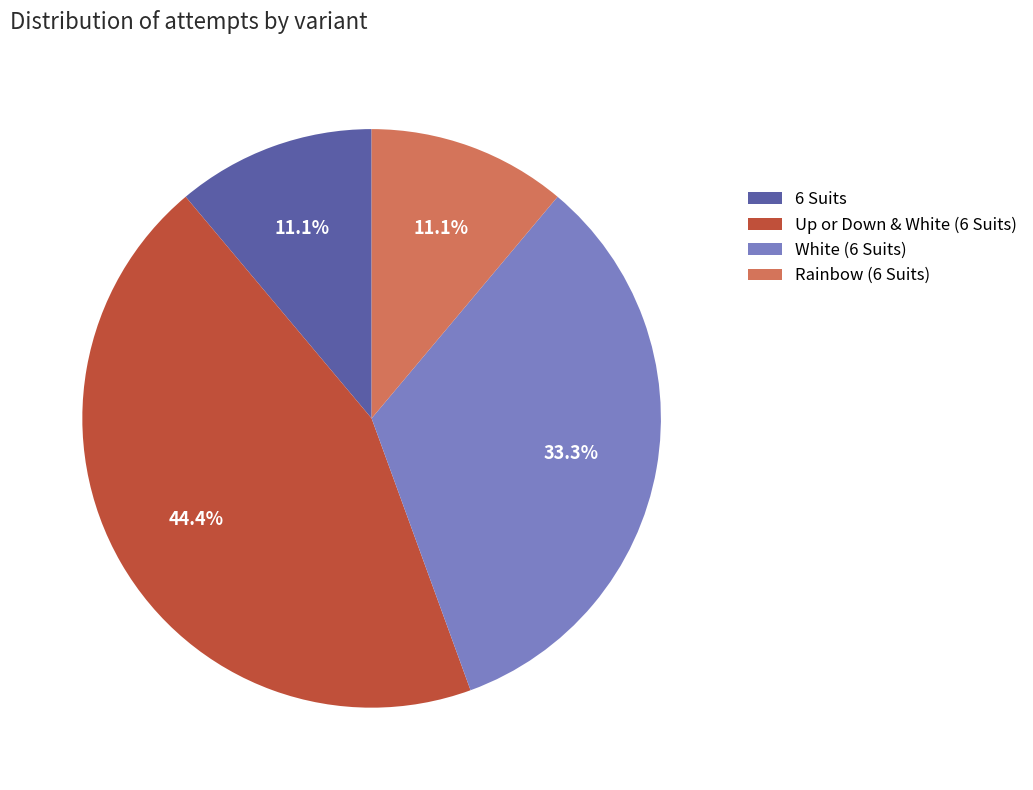

Is it true that Rainbow (6 Suits) is 11% of the pie?

True